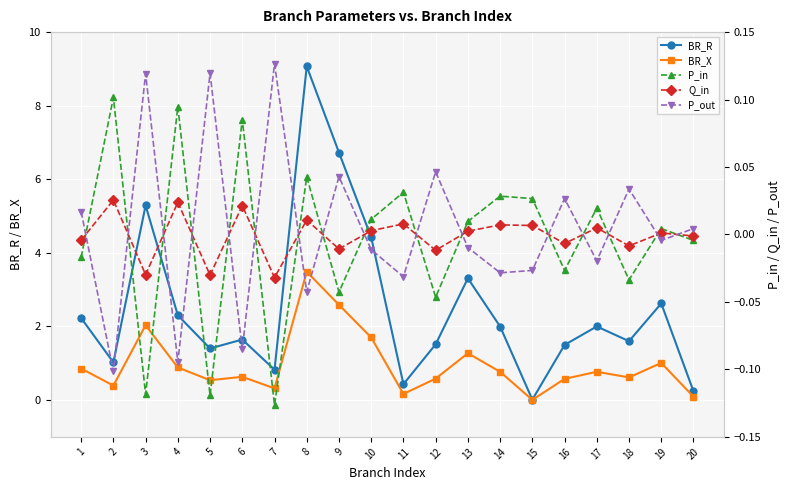

True or false: BR_X and P_out intersect in this chart.

False